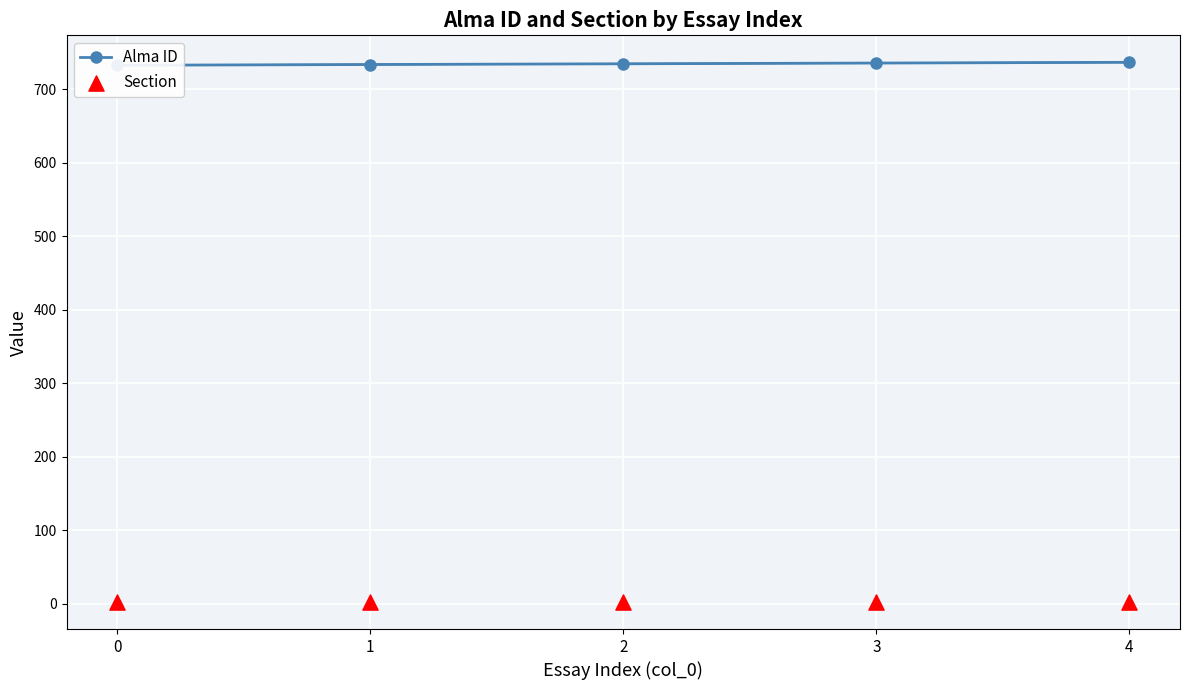

Which series has the largest total across all categories?

Alma ID